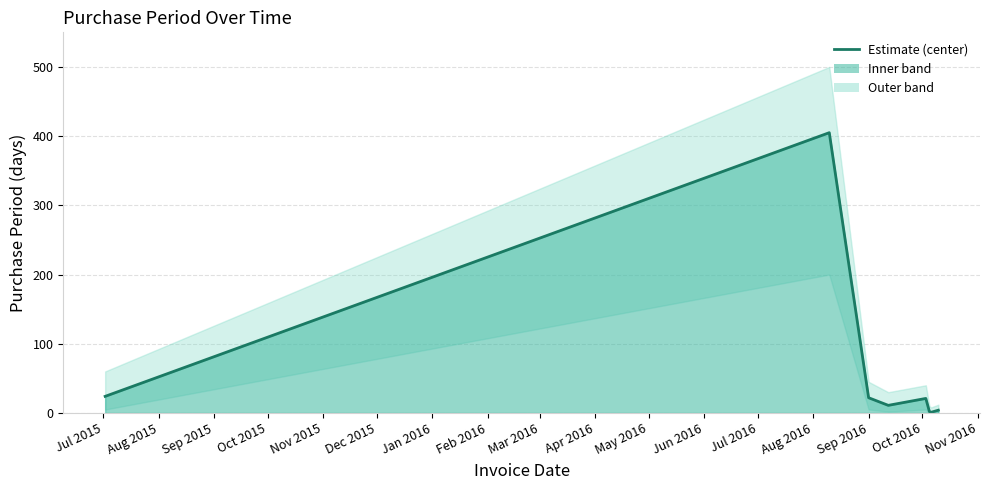

How many points are higher than both their immediate neighbors (excluding endpoints)?

2